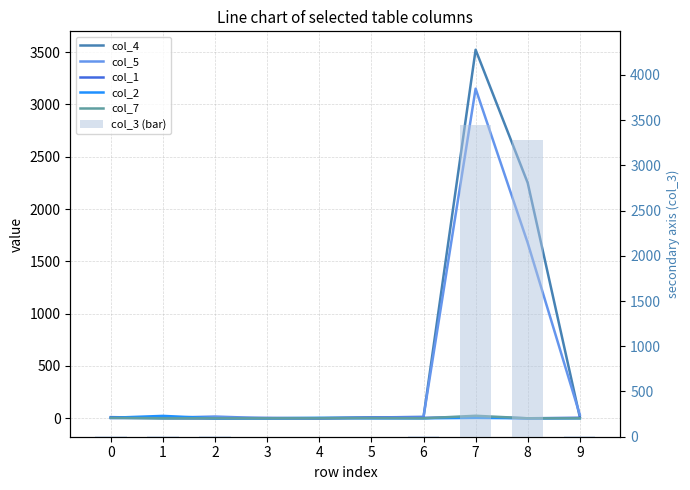

Does the chart contain stacked bars?

No